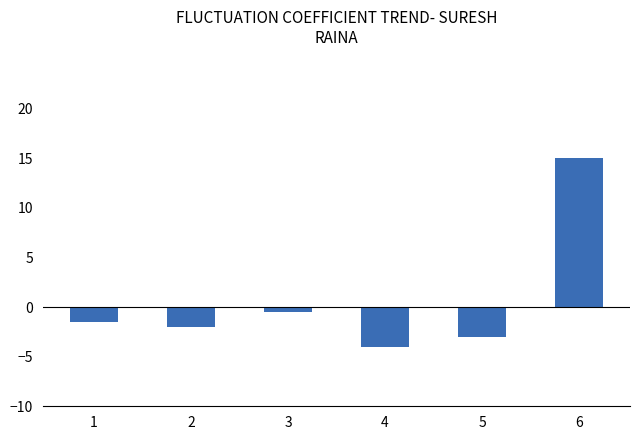

What is the change in value from 2 to 3?

+1.5